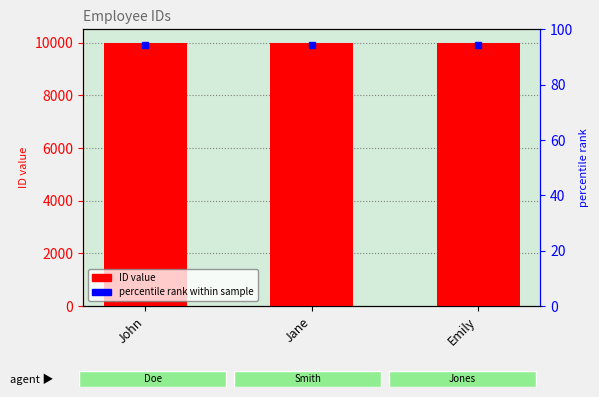

How many data points are above 10002?

1